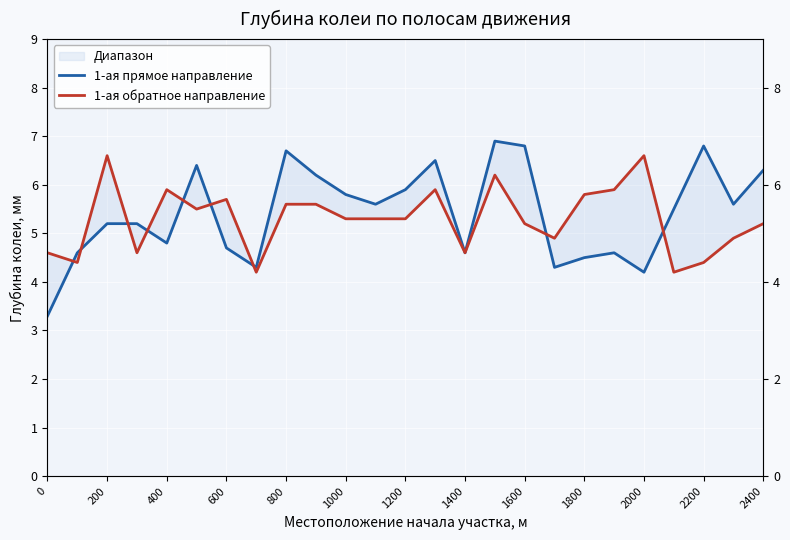

What is the value of the 1-ая прямое направление point at the 13th from the left?

5.9